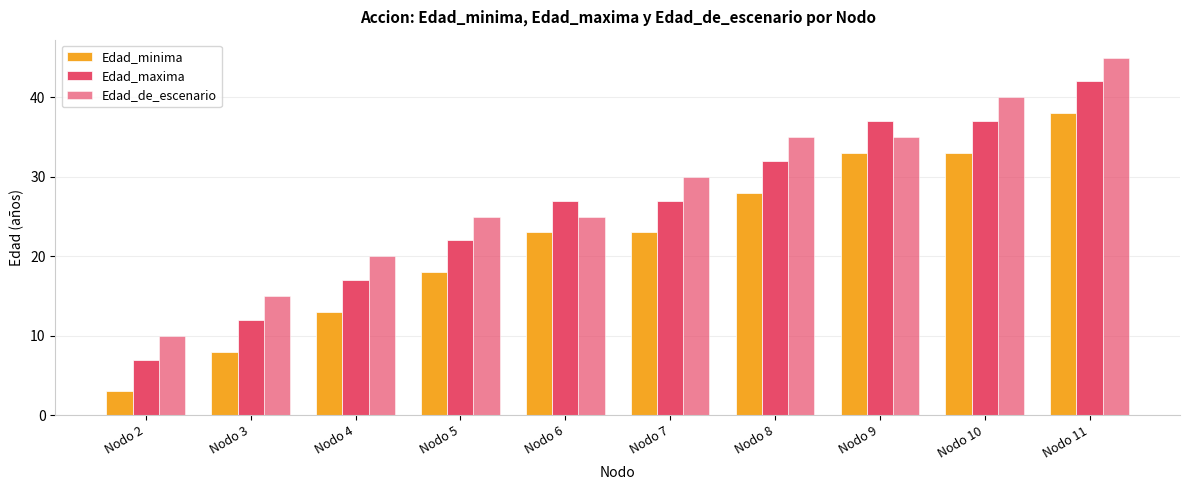

What is the sum of all Edad_maxima values?

260